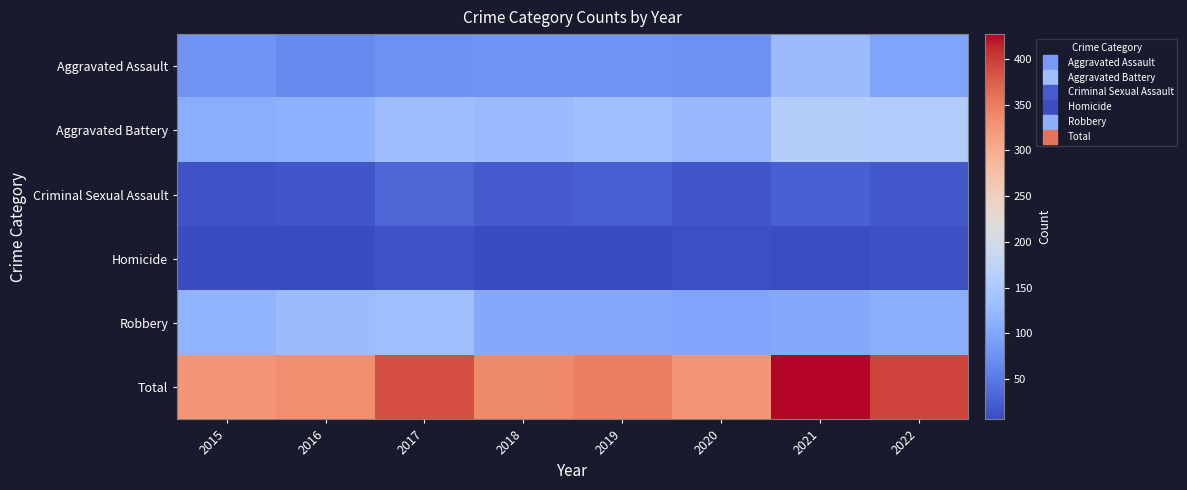

Rank the series by their maximum value, from highest to lowest.

Total, Aggravated Battery, Robbery, Aggravated Assault, Criminal Sexual Assault, Homicide